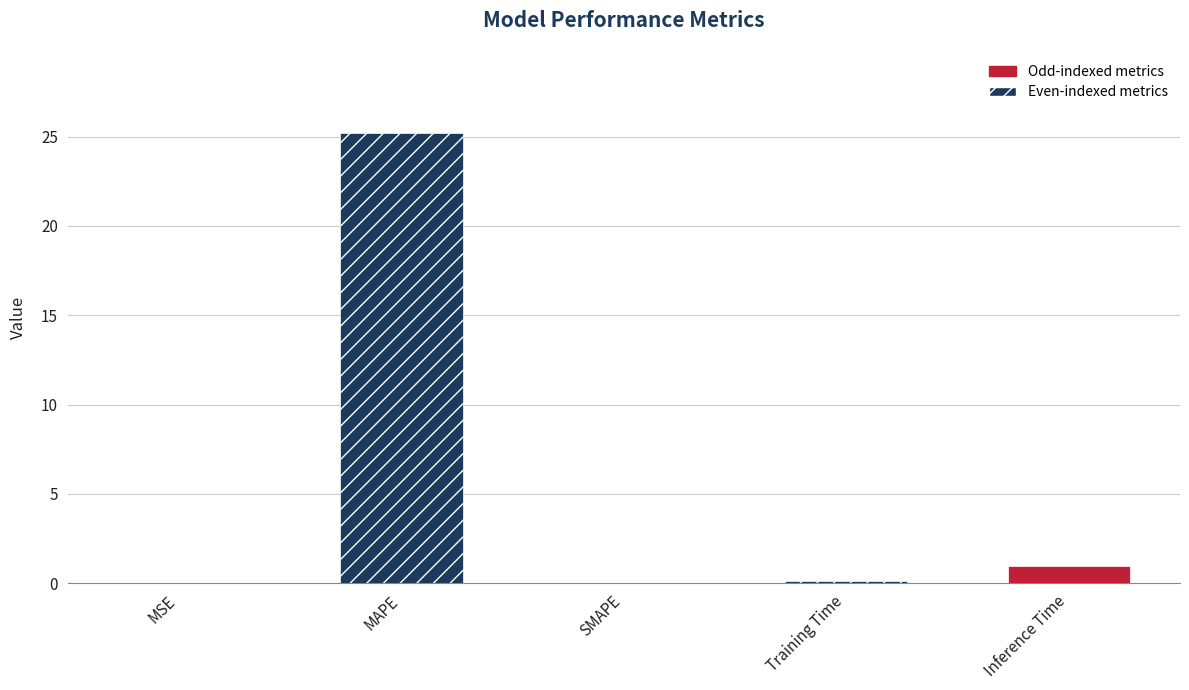

What is the maximum value shown in the chart?

25.2